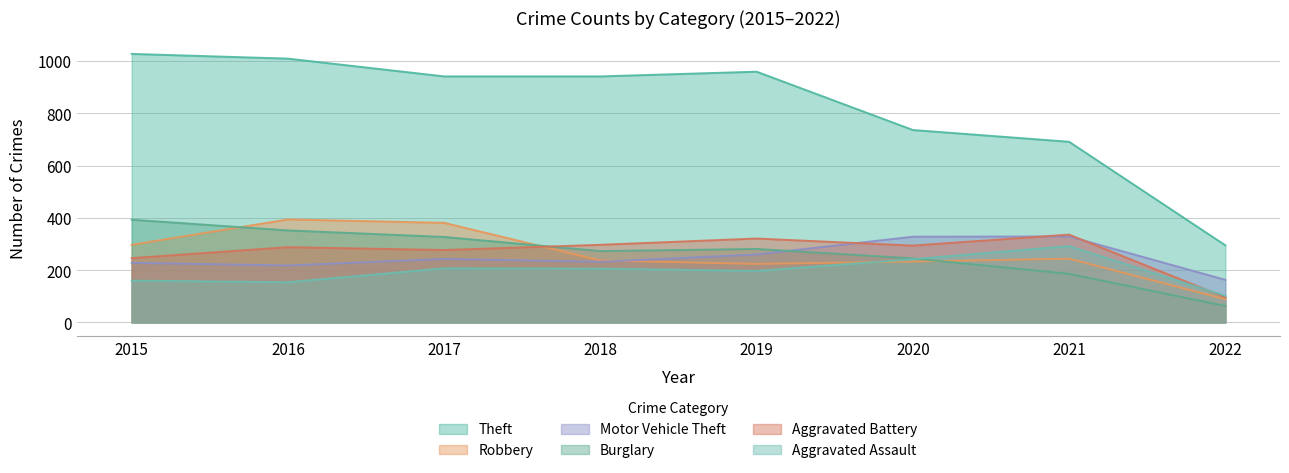

What is the value of the Robbery point at the 5th from the left?

224